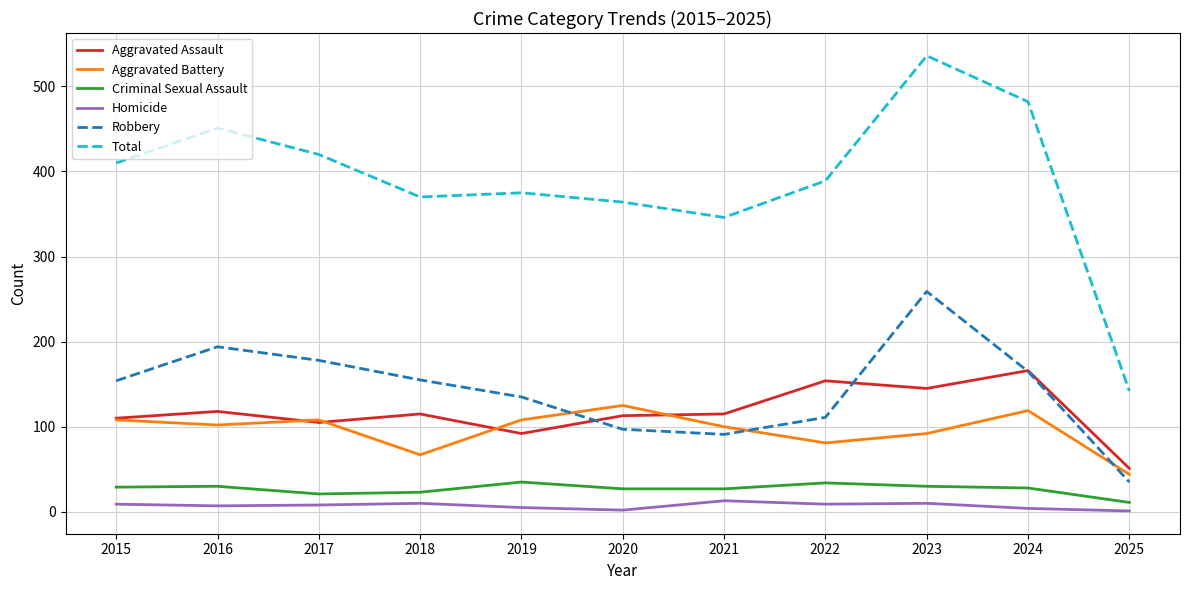

Which series has the widest spread of values?

Total